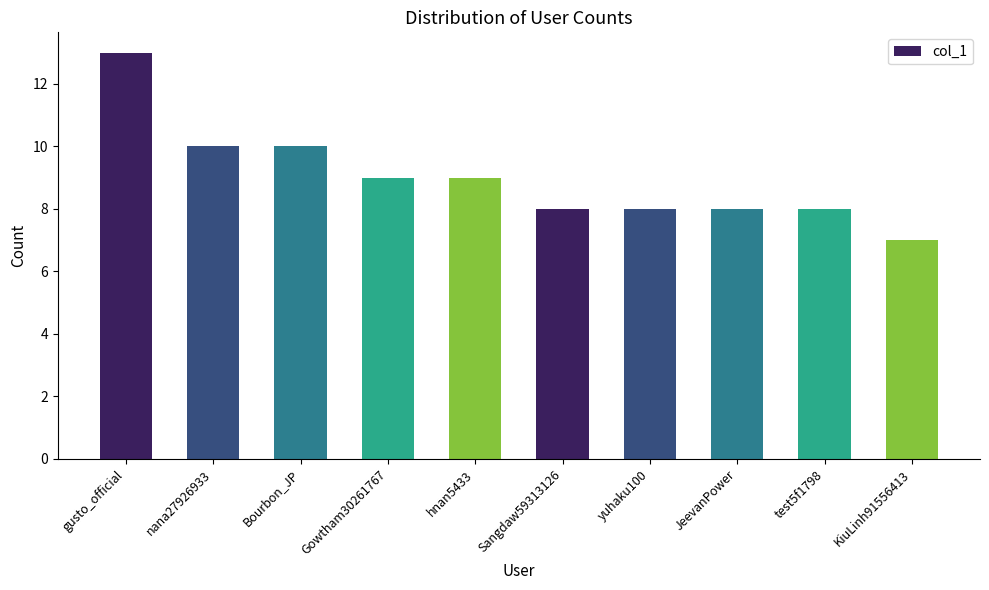

What is the change in value from hnan5433 to KiuLinh91556413?

-2